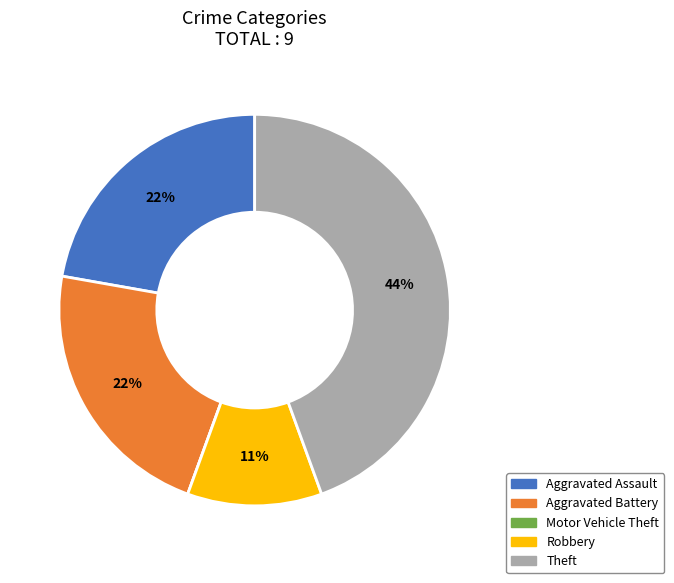

To the nearest percent, what portion does Aggravated Battery represent?

22%